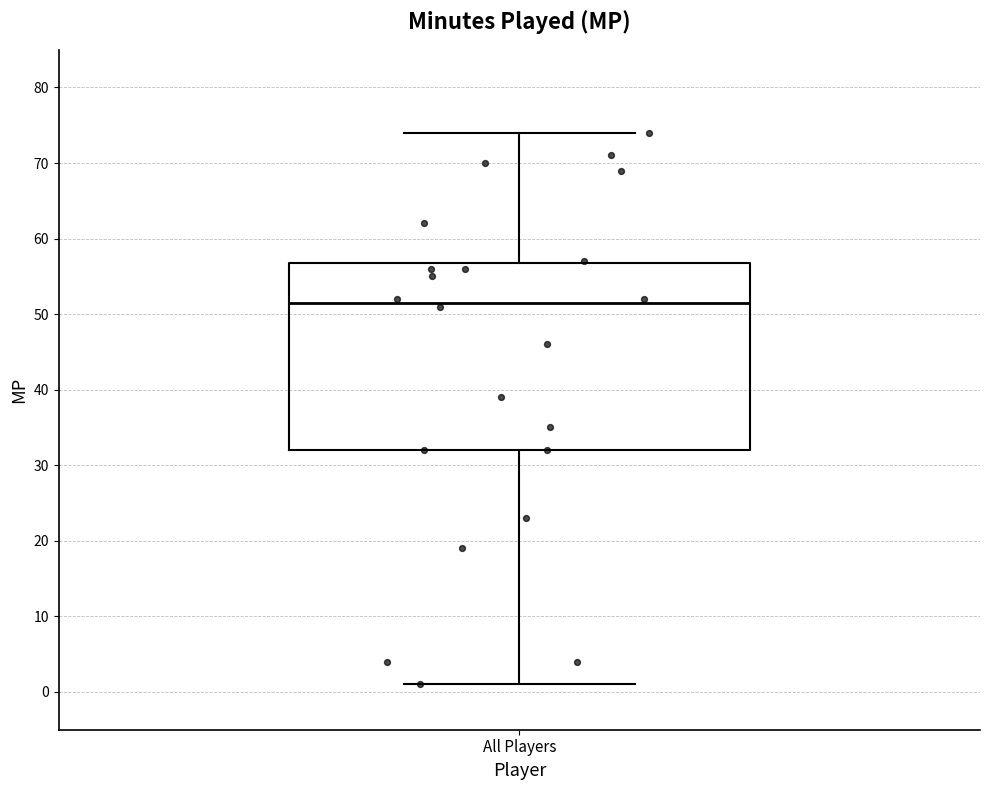

Where is the upper edge of the box for All Players on the y-axis? The values are not printed on the chart, so give them approximately, as read against the axis.

57